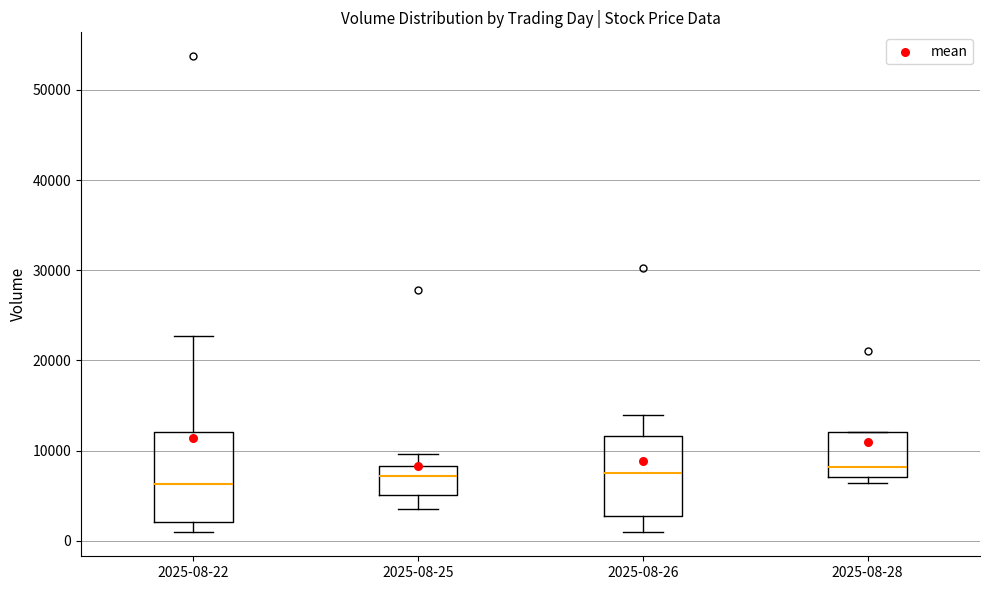

Where is the lower edge of the box for 2025-08-25 on the y-axis? The values are not printed on the chart, so give them approximately, as read against the axis.

5000